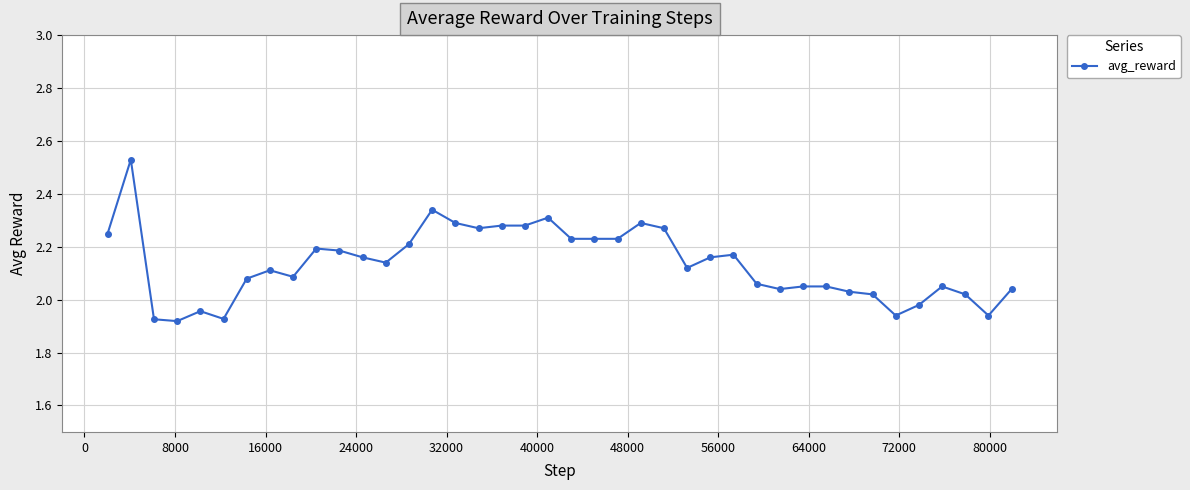

True or false: there are more than 0 points higher than both neighbors.

True